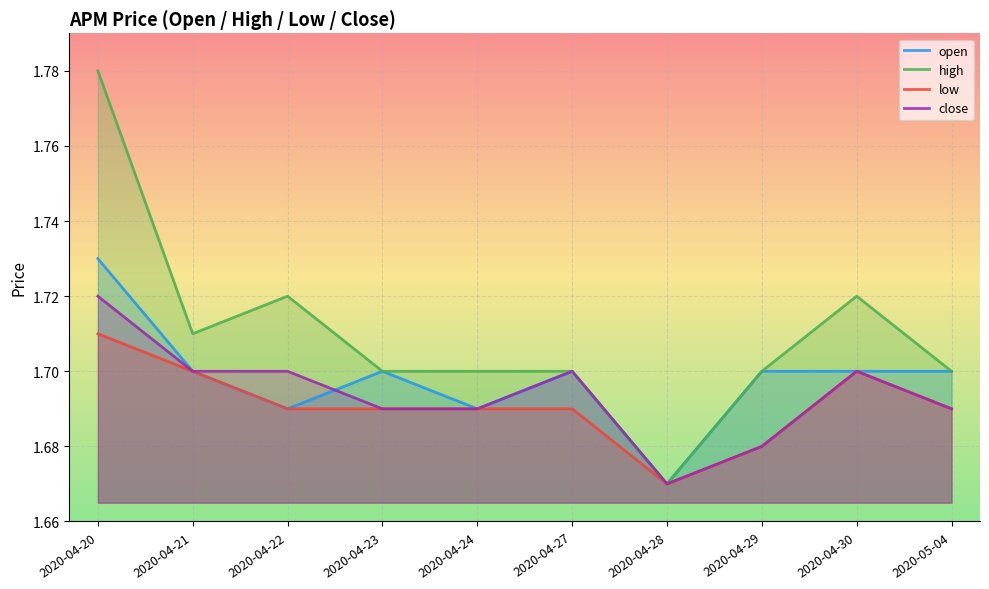

The close series shows 1.7 at 2020-04-27. True or false?

True